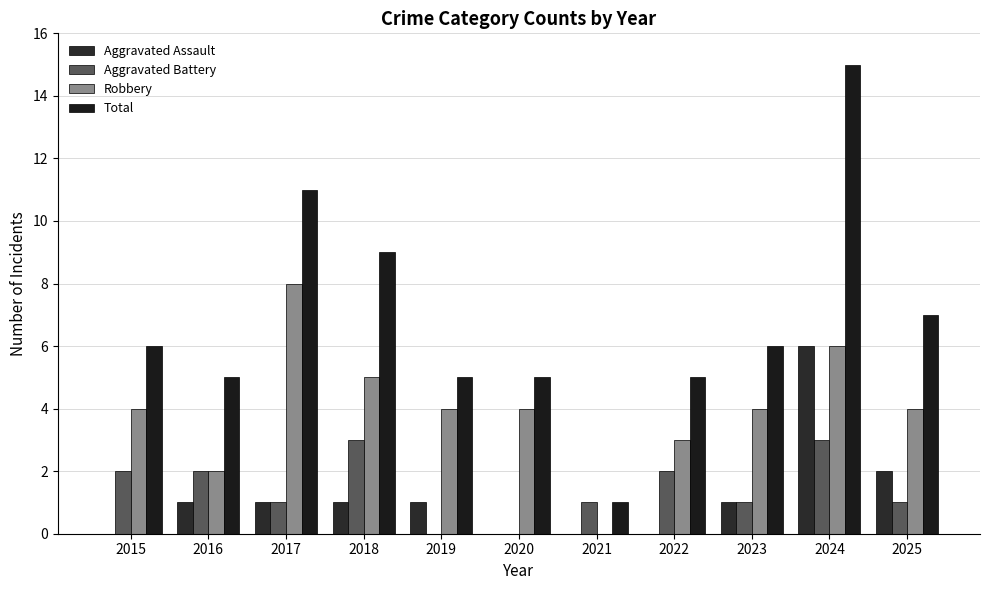

Which category has the highest value across all series?

2024